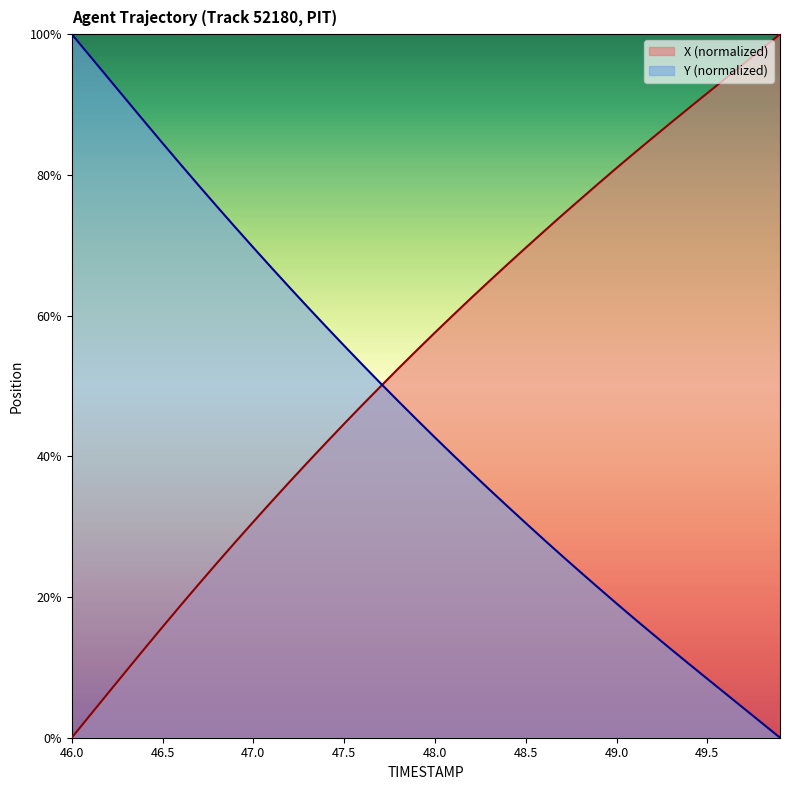

True or false: Y and X cross at least once.

True